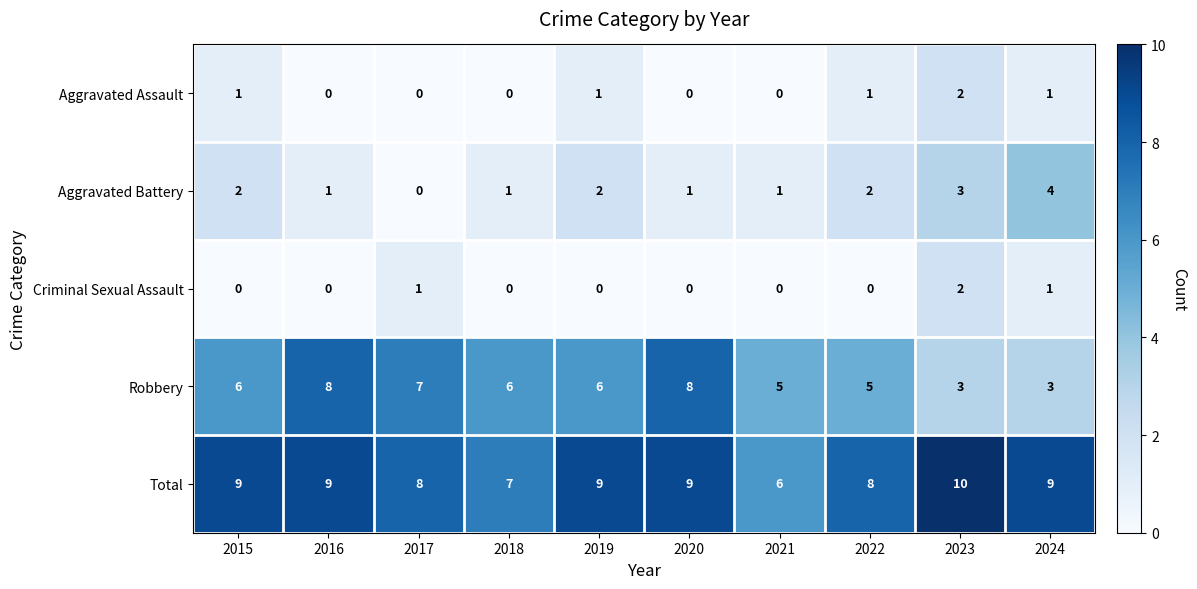

At how many categories does at least one series exceed 3?

10